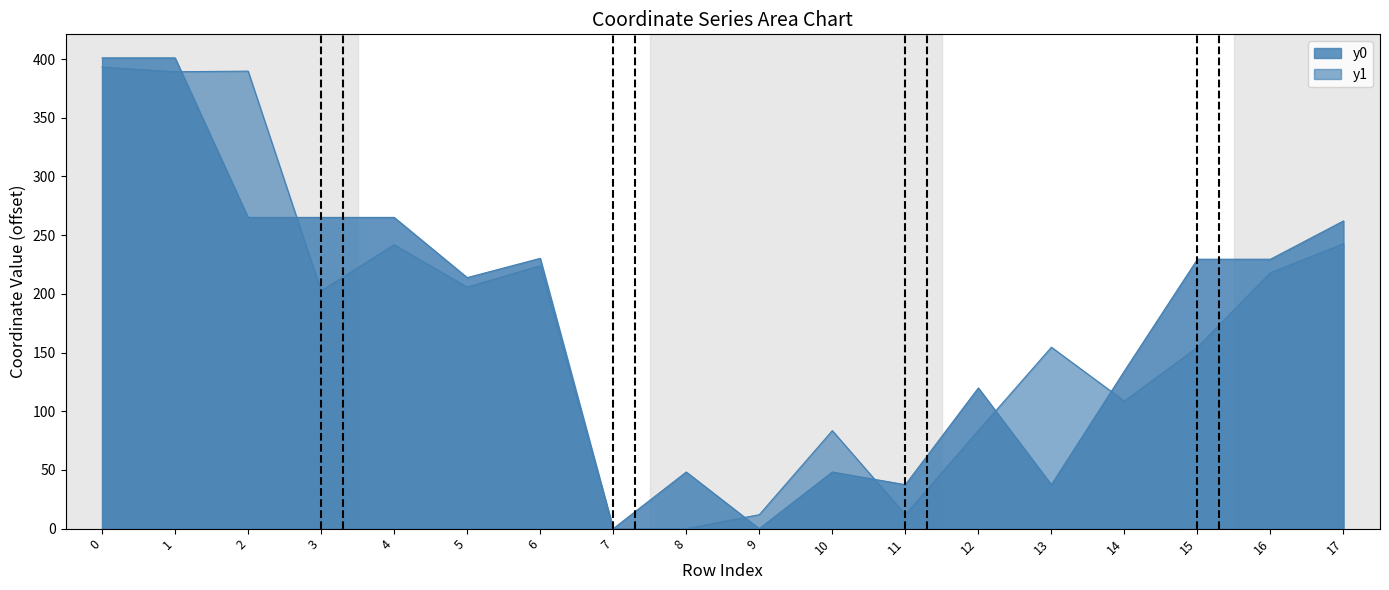

True or false: y0 has a value of 195.4 at 12.

False